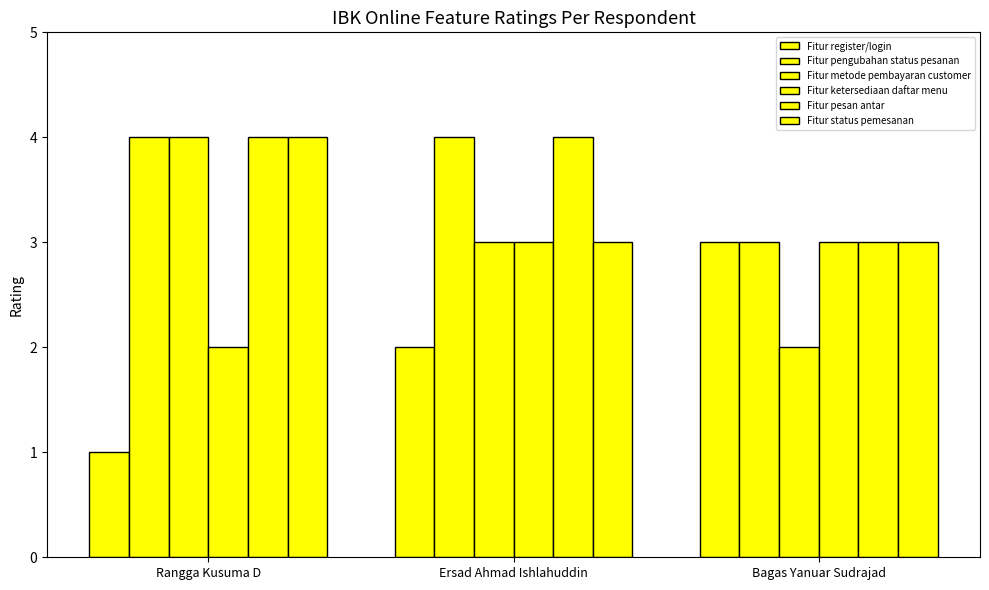

How many bars are there in total?

18